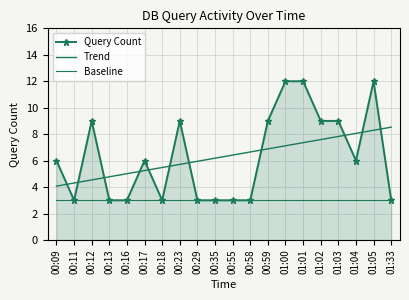

Where is Query Count nearest to the value 7?

00:09